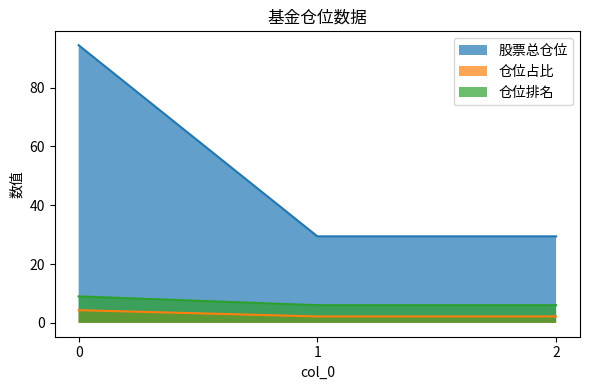

What value does the 股票总仓位 series have at 0?

94.4